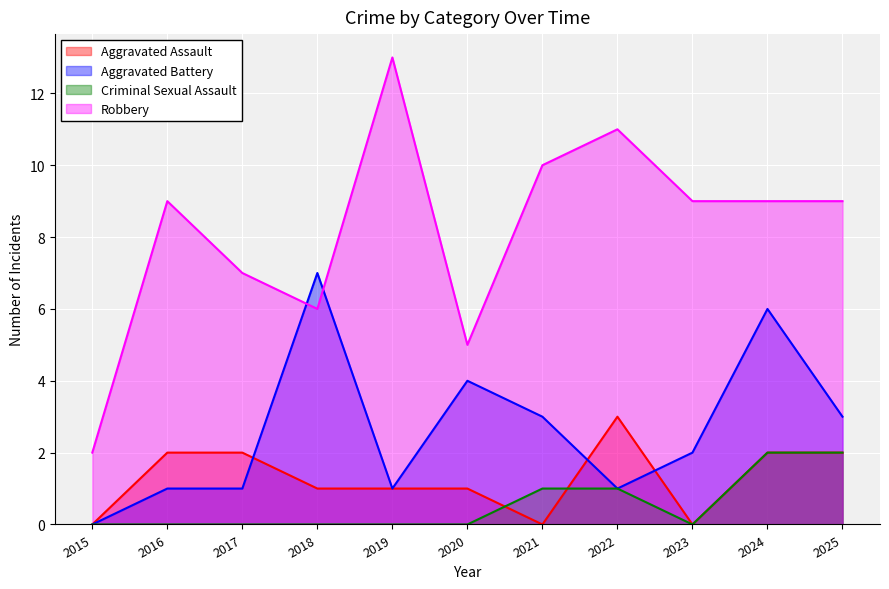

At which category is the sum across all series the highest?

2024